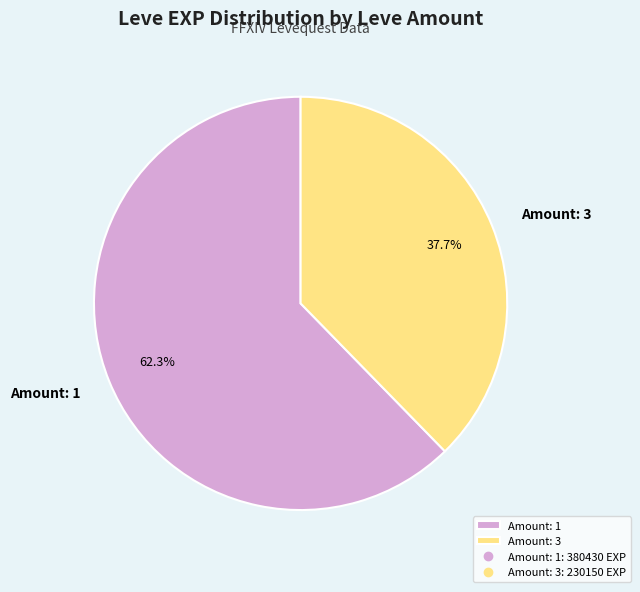

What is the ratio of the value at Amount: 3 to the value at Amount: 1?

0.6